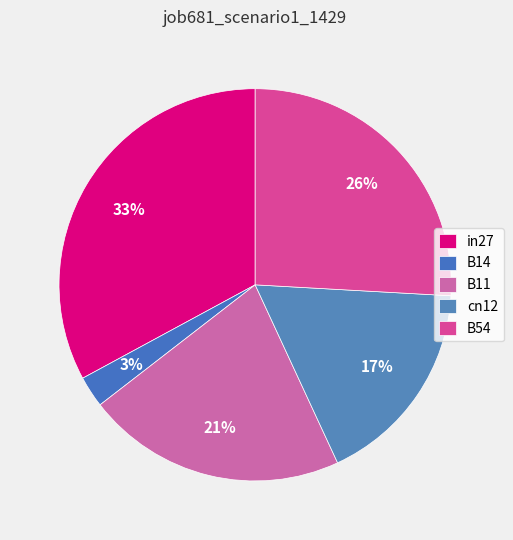

To the nearest percent, what percentage of the pie is in27?

33%